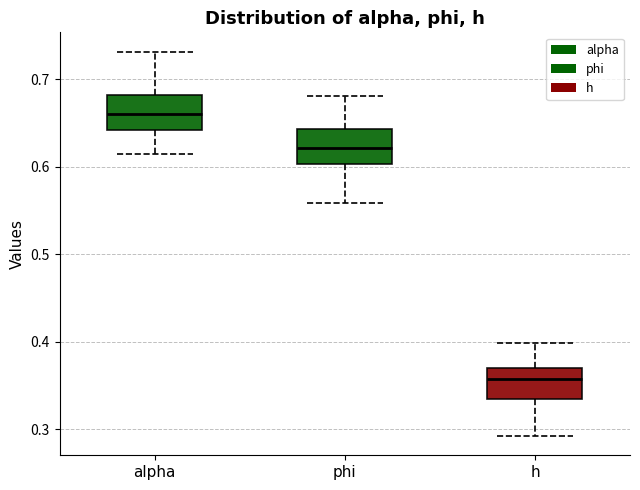

Which box has the highest median line?

alpha